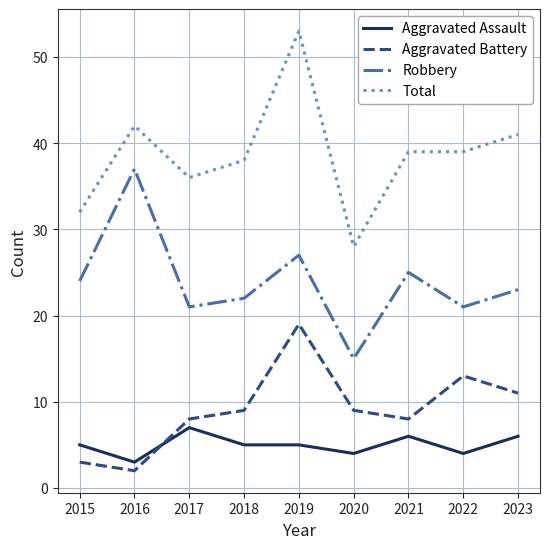

Reading left to right, extract all data points from this chart.

Aggravated Assault: 2015=5	2016=3	2017=7	2018=5	2019=5	2020=4	2021=6	2022=4	2023=6
Aggravated Battery: 2015=3	2016=2	2017=8	2018=9	2019=19	2020=9	2021=8	2022=13	2023=11
Robbery: 2015=24	2016=37	2017=21	2018=22	2019=27	2020=15	2021=25	2022=21	2023=23
Total: 2015=32	2016=42	2017=36	2018=38	2019=53	2020=28	2021=39	2022=39	2023=41